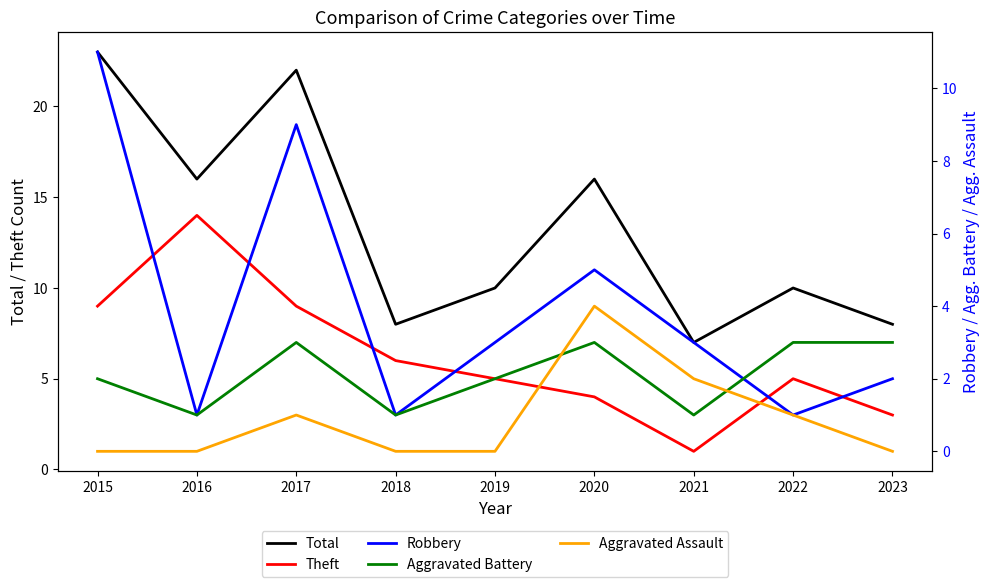

Reading left to right, what are all the values shown in this chart?

Total: 23	16	22	8	10	16	7	10	8
Theft: 9	14	9	6	5	4	1	5	3
Robbery: 11	1	9	1	3	5	3	1	2
Aggravated Battery: 2	1	3	1	2	3	1	3	3
Aggravated Assault: 0	0	1	0	0	4	2	1	0